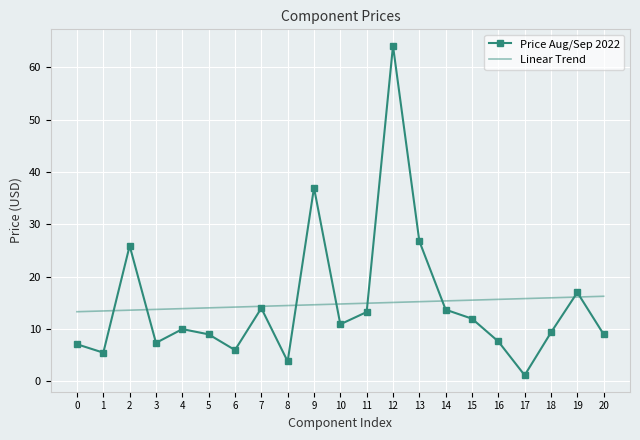

Which label corresponds to the largest value in the chart?

12